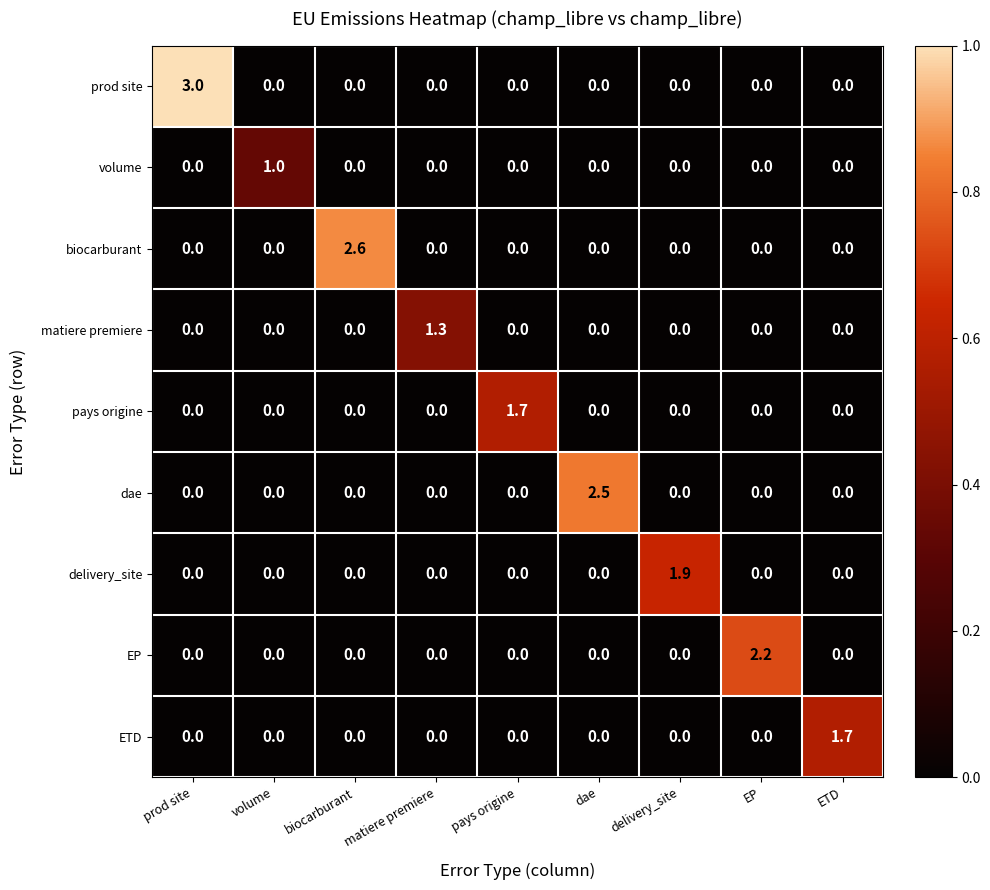

True or false: prod site has a value of -1.9 at delivery_site.

False